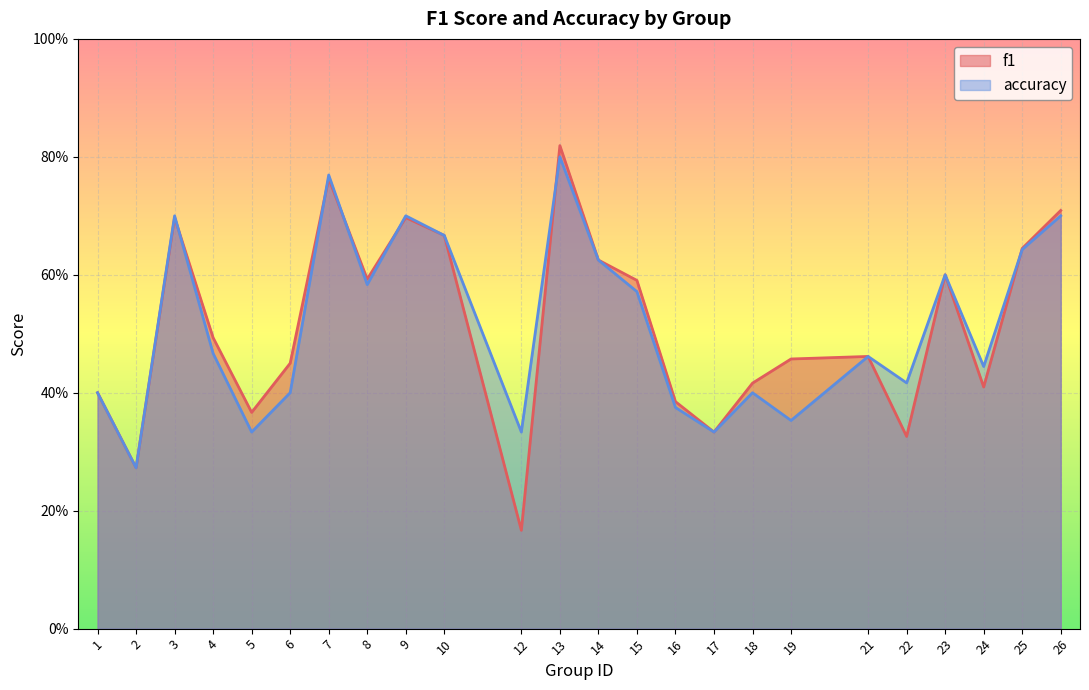

At which category is the sum across all series the highest?

13